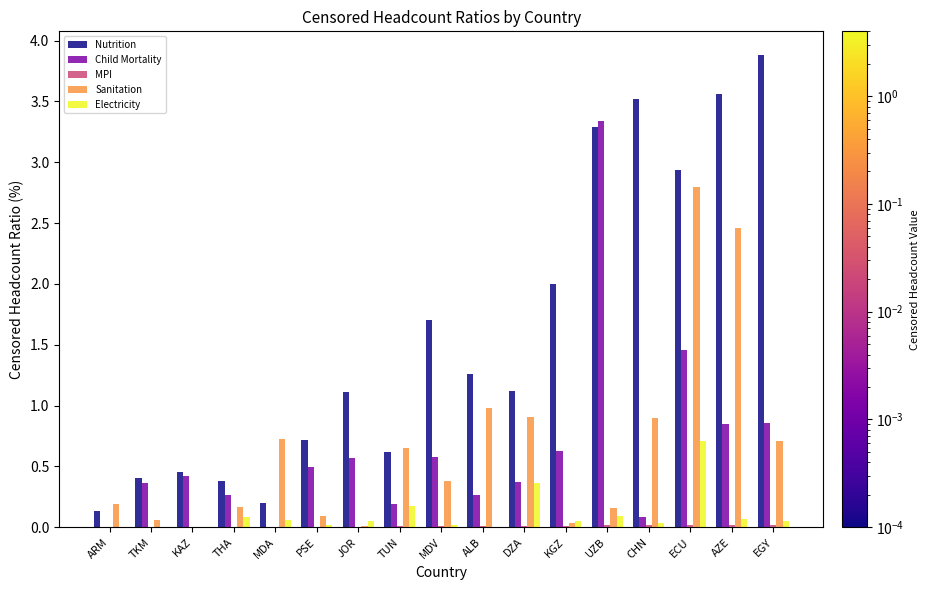

Which series has the largest total across all categories?

Nutrition